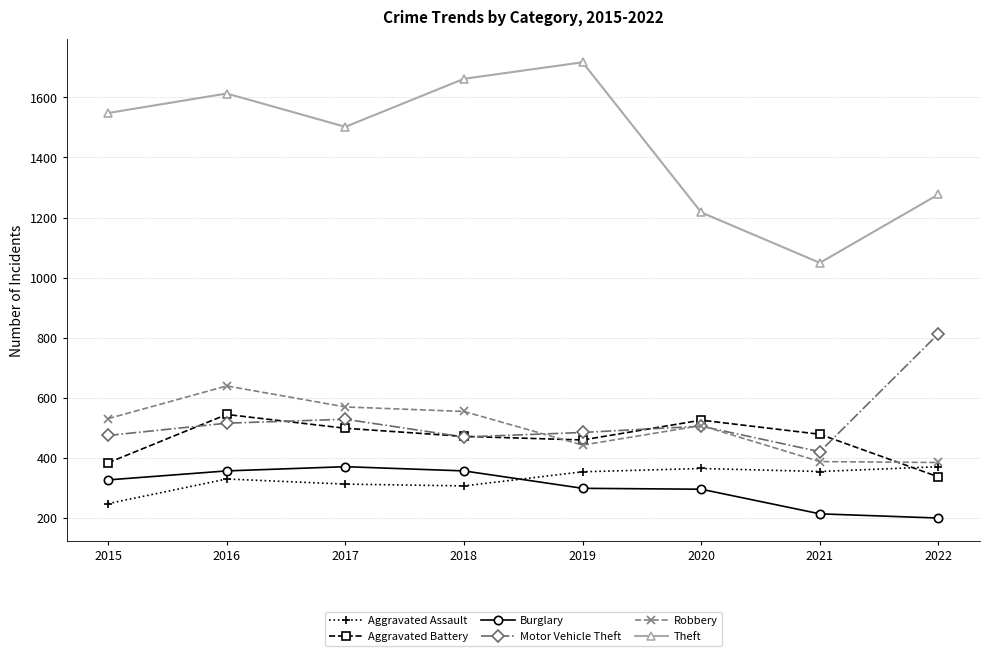

Count the number of categories in the chart.

8